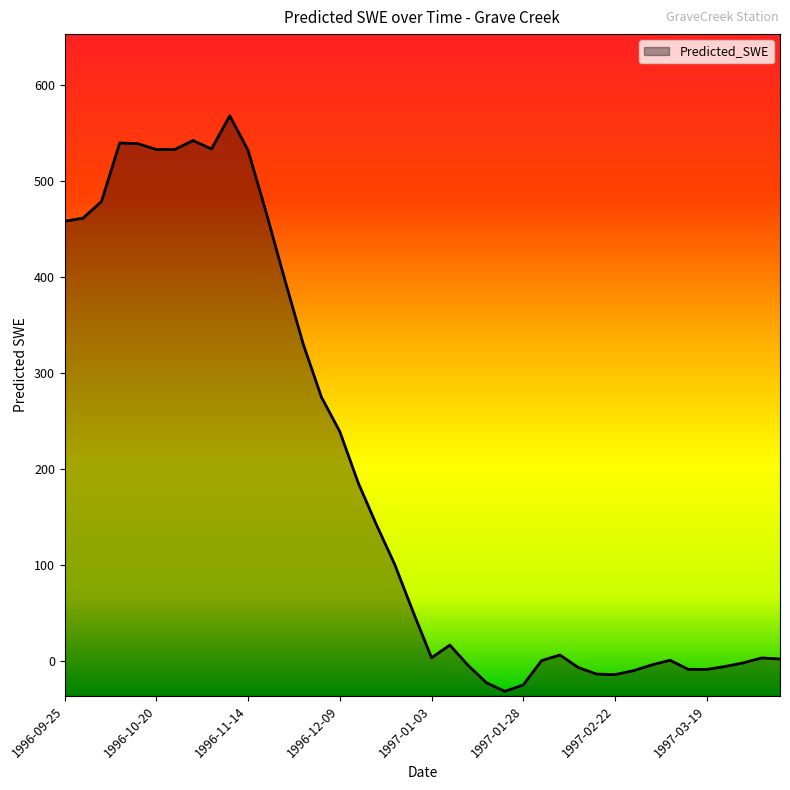

What is the sum of all values?

7770.0